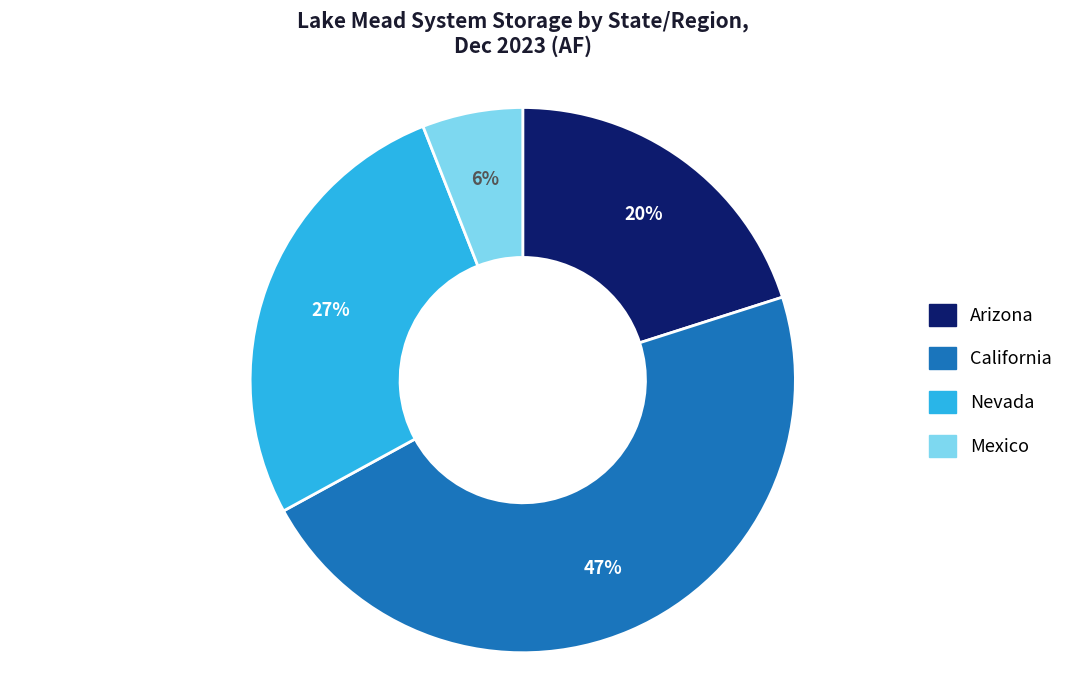

What is the smallest slice in the pie chart?

Mexico